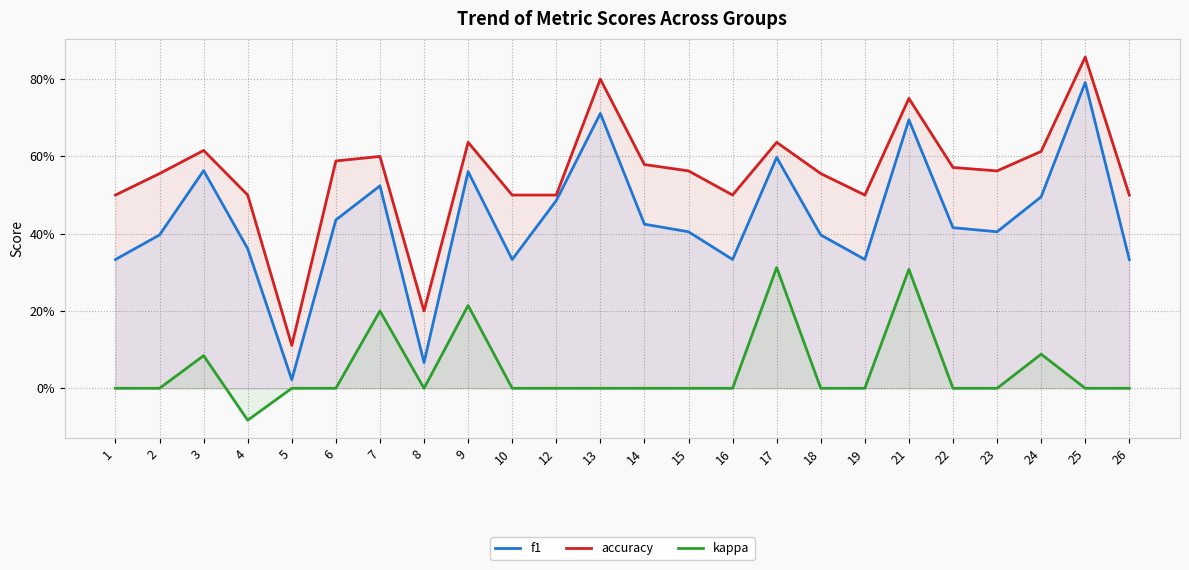

Reading left to right, list all the values displayed in this chart.

f1: 1=0.3	2=0.4	3=0.6	4=0.4	5=0.0	6=0.4	7=0.5	8=0.1	9=0.6	10=0.3	12=0.5	13=0.7	14=0.4	15=0.4	16=0.3	17=0.6	18=0.4	19=0.3	21=0.7	22=0.4	23=0.4	24=0.5	25=0.8	26=0.3
accuracy: 1=0.5	2=0.6	3=0.6	4=0.5	5=0.1	6=0.6	7=0.6	8=0.2	9=0.6	10=0.5	12=0.5	13=0.8	14=0.6	15=0.6	16=0.5	17=0.6	18=0.6	19=0.5	21=0.8	22=0.6	23=0.6	24=0.6	25=0.9	26=0.5
kappa: 1=0.0	2=0.0	3=0.1	4=-0.1	5=0.0	6=0.0	7=0.2	8=0.0	9=0.2	10=0.0	12=0.0	13=0.0	14=0.0	15=0.0	16=0.0	17=0.3	18=0.0	19=0.0	21=0.3	22=0.0	23=0.0	24=0.1	25=0.0	26=0.0